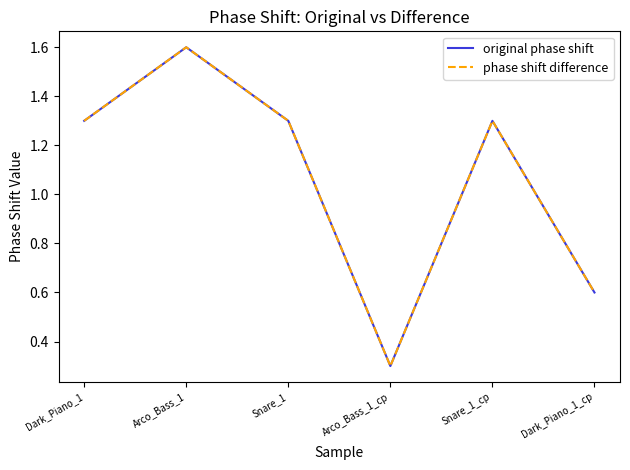

Does the chart have visible grid lines?

No